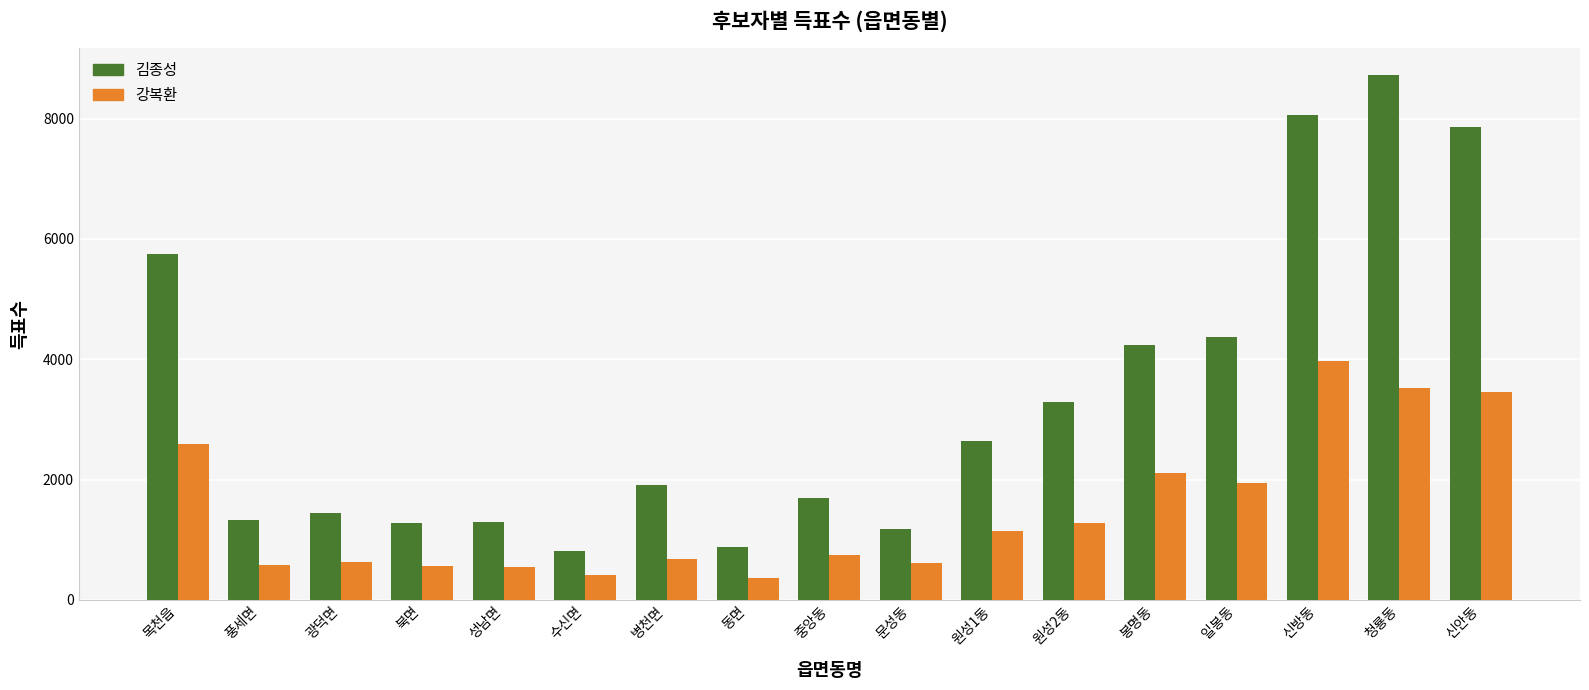

Is it true that 강복환 equals 1088 at 중앙동?

False